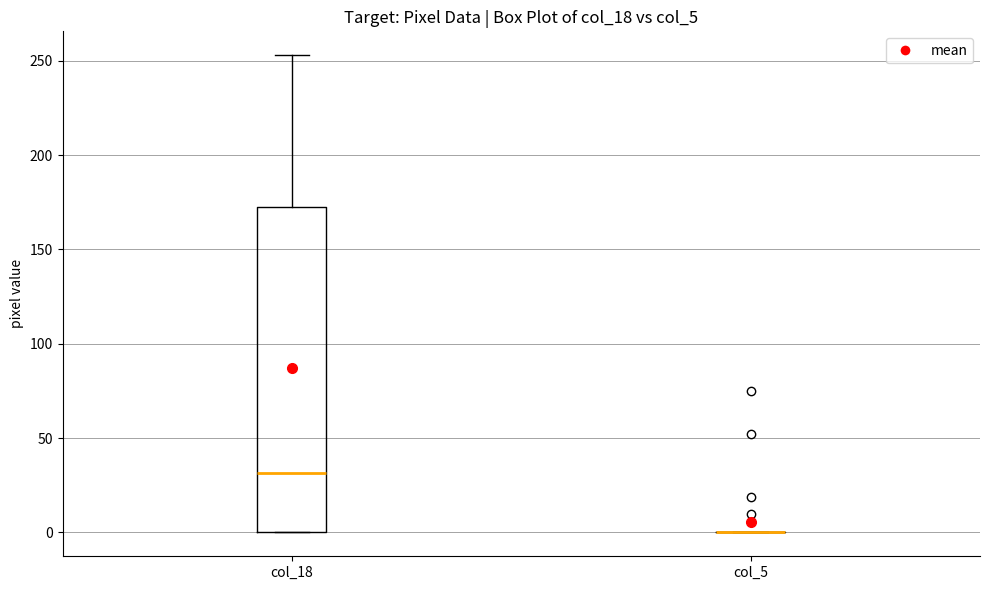

Reading left to right, transcribe this box plot: for each box, give where its median line is, the range the box spans, and where its two whiskers end, as read against the y-axis. The values are not printed on the chart, so give them approximately, as read against the axis.

col_18: median 30, box 0 to 175, whiskers 0 to 255
col_5: box collapsed to a line at 0, whiskers 0 to 0